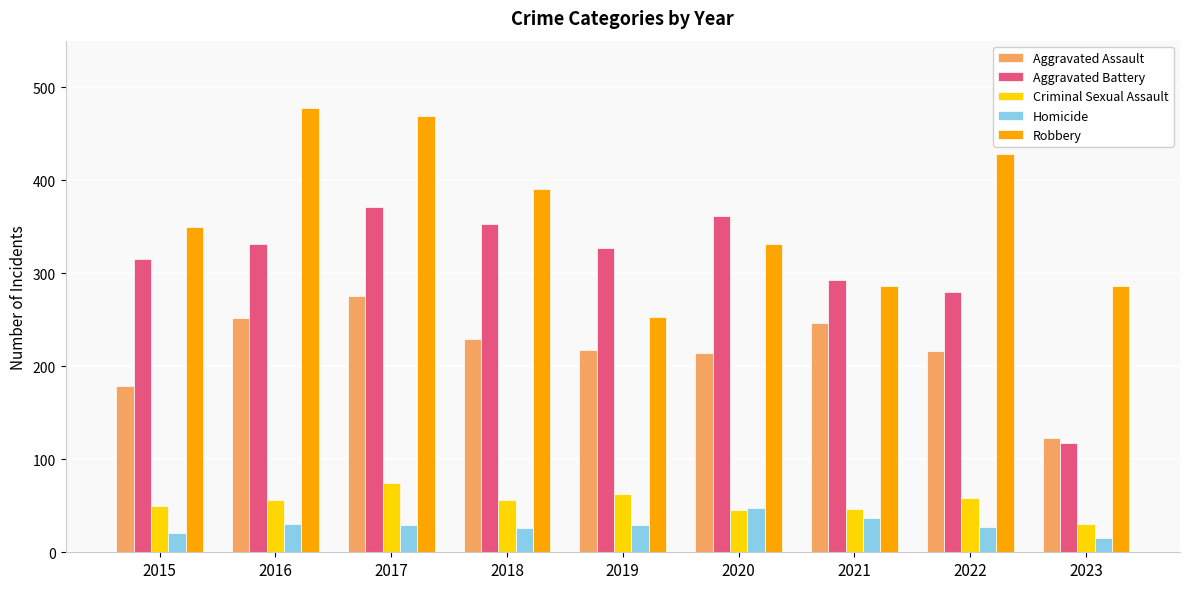

At how many categories does at least one series exceed 157?

9